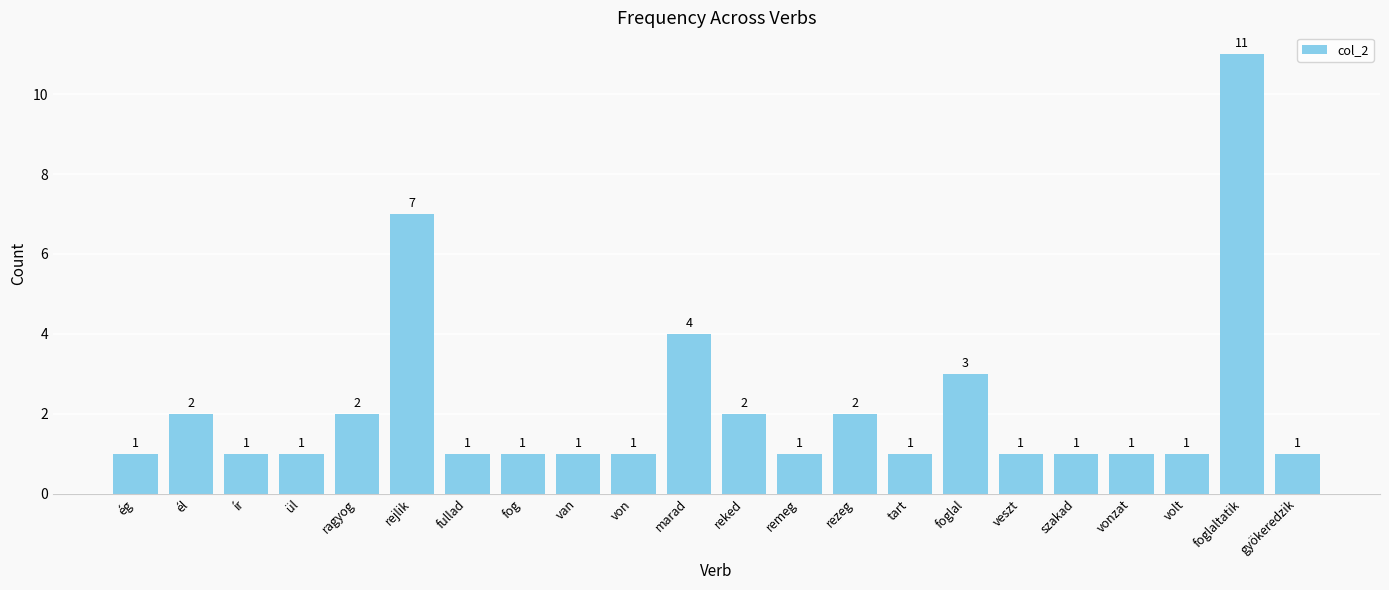

How many bars are there in total?

22